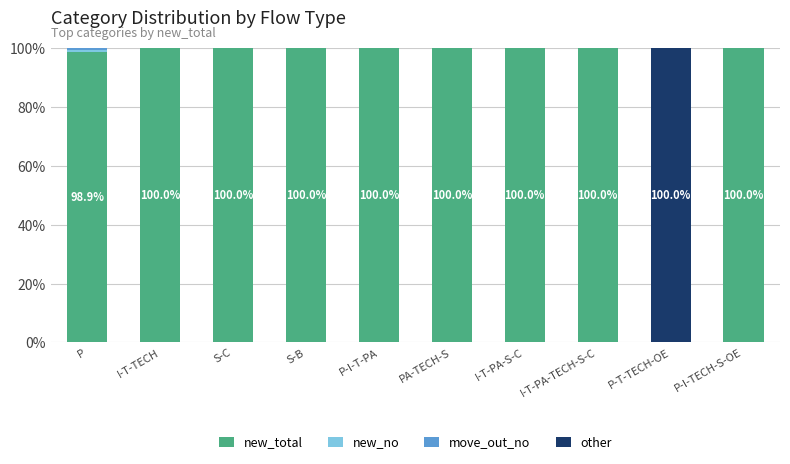

Does the chart contain stacked bars?

Yes